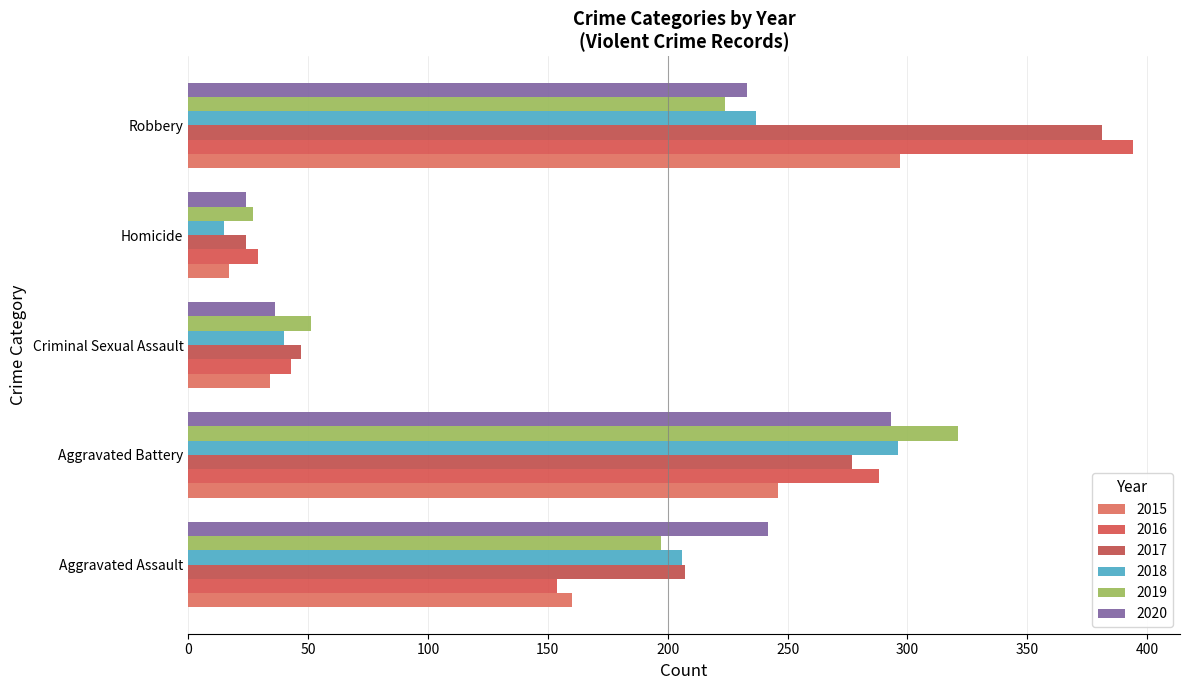

How many distinct data groups are displayed?

6